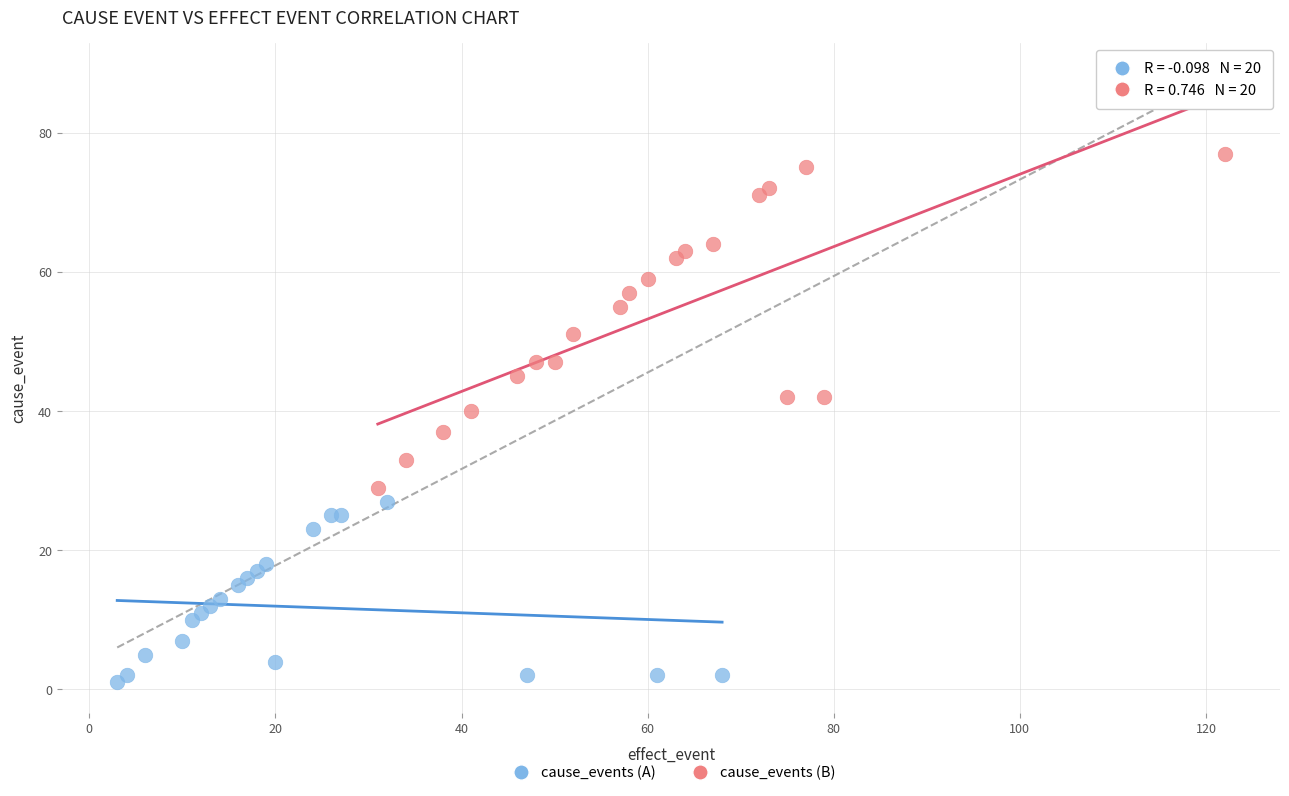

Which series reaches the maximum Y coordinate?

cause_events (B)